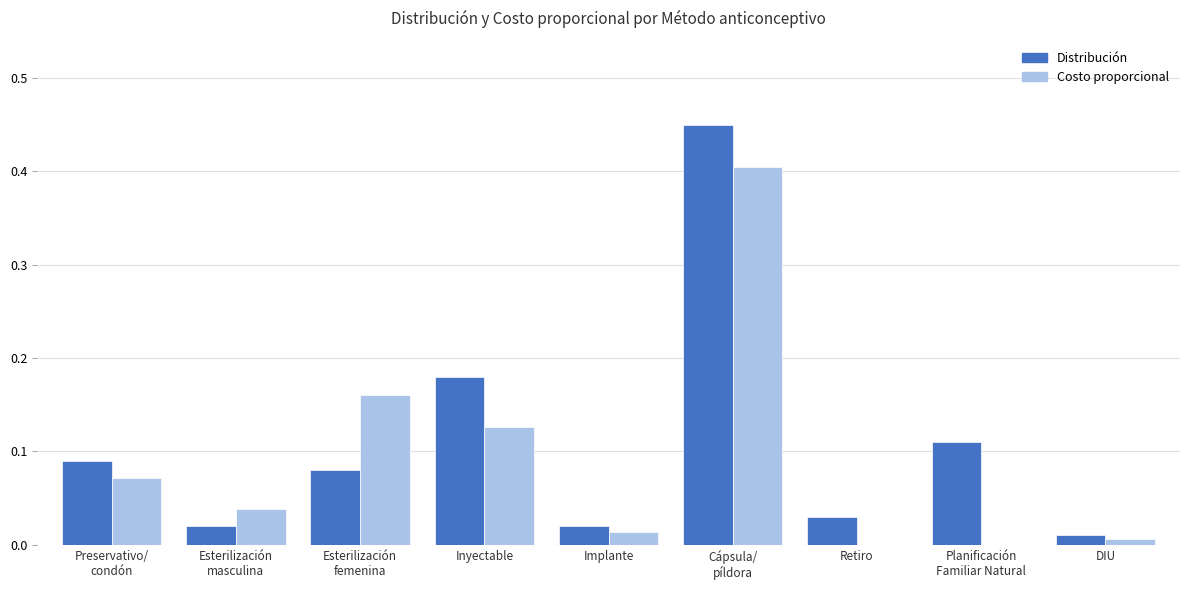

What is the sum of all Distribución values?

1.0